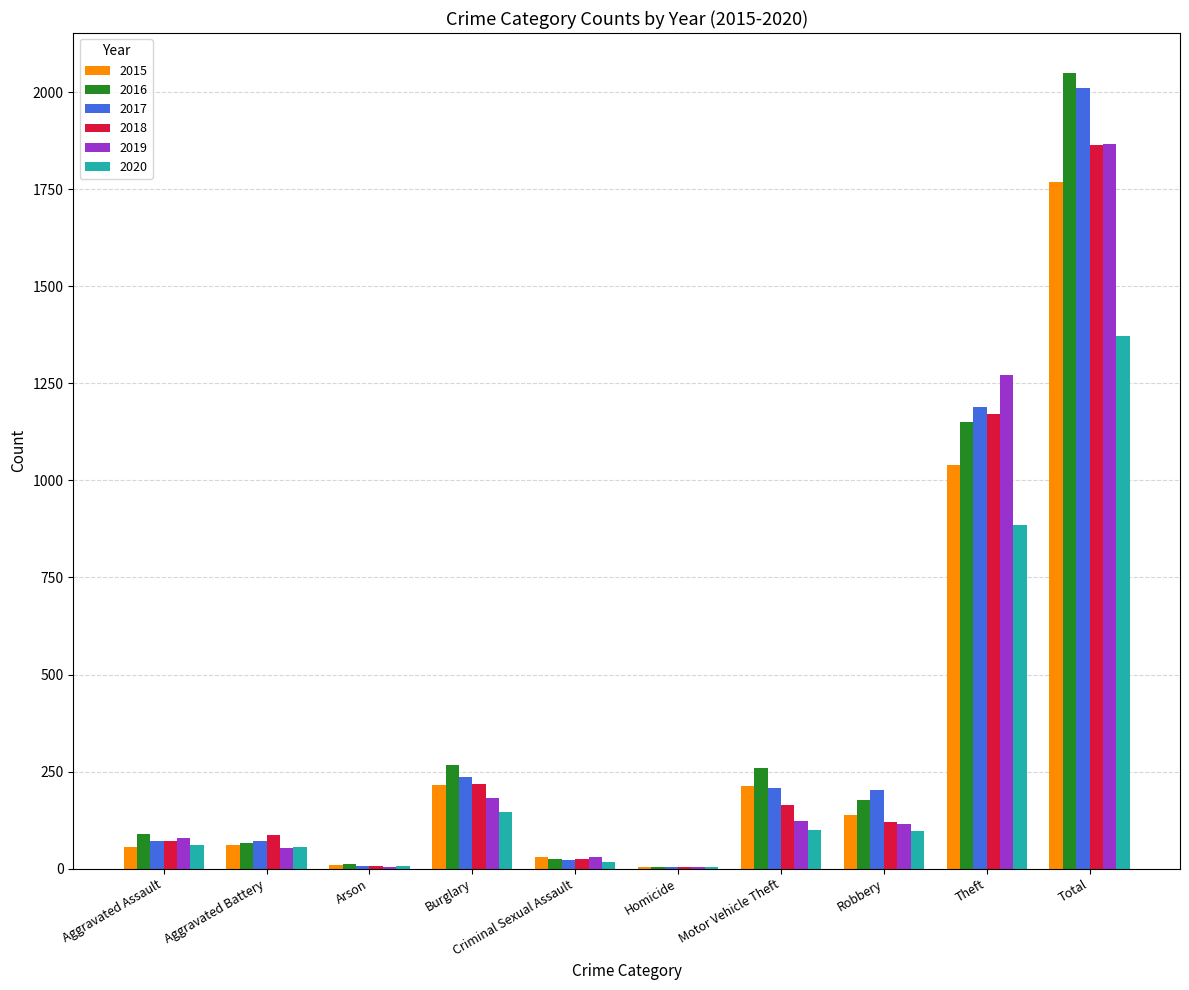

True or false: 2017 has a value of 141 at Burglary.

False